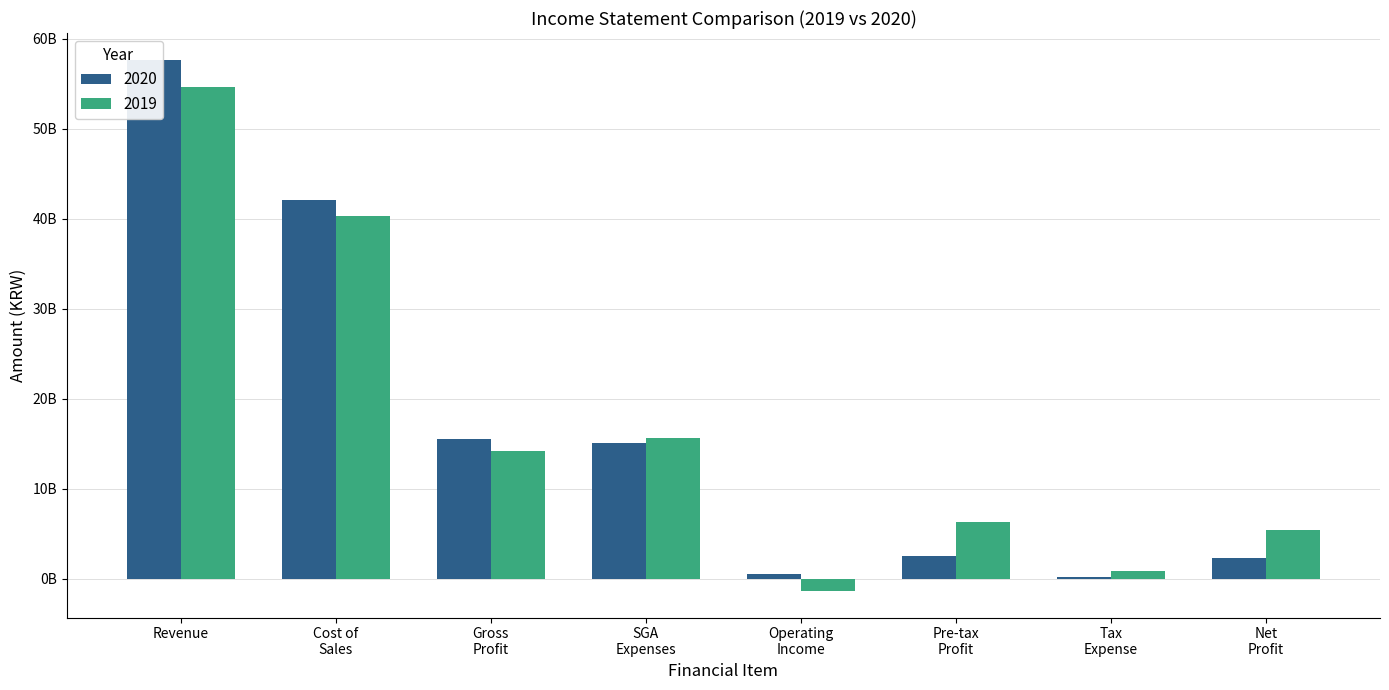

How many bars are there in each group?

2